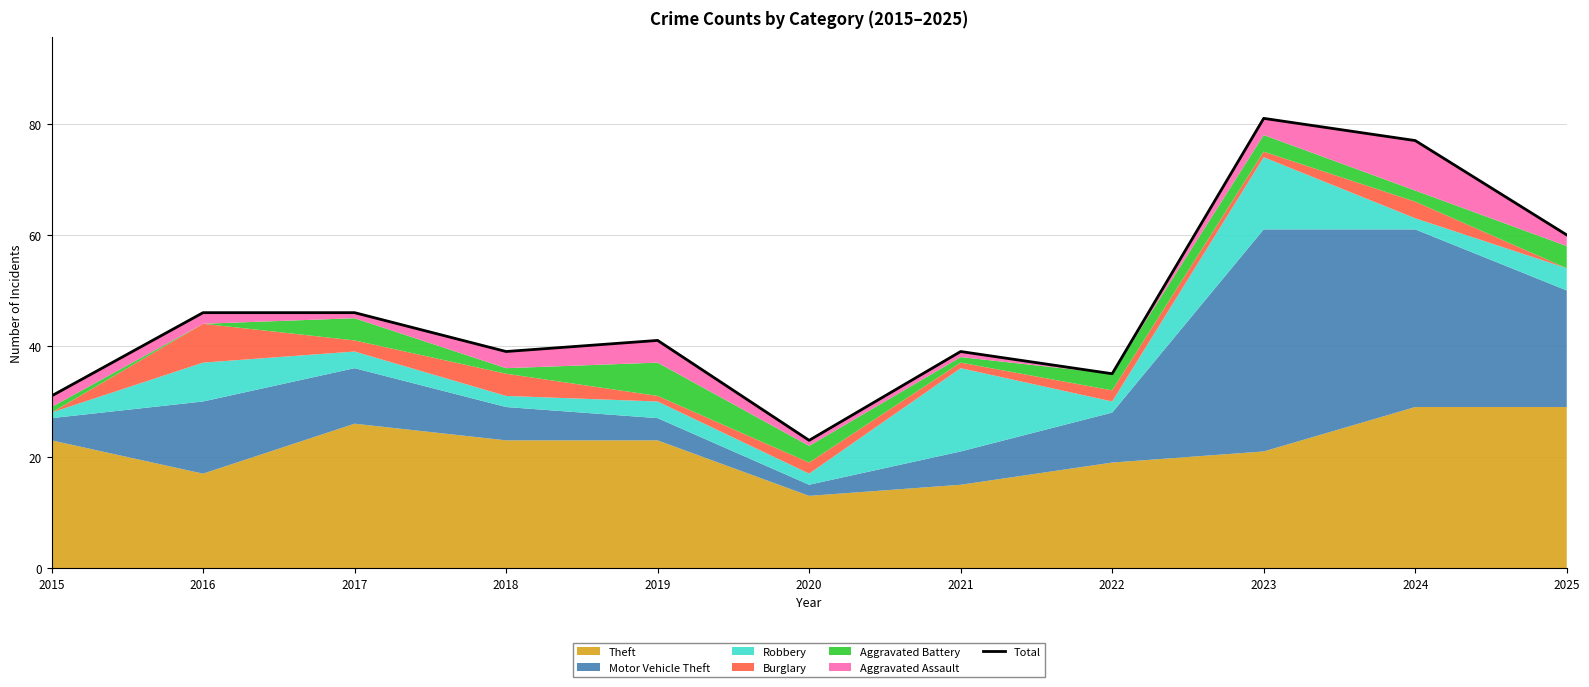

Where is the data nearest to the value 52?

2016